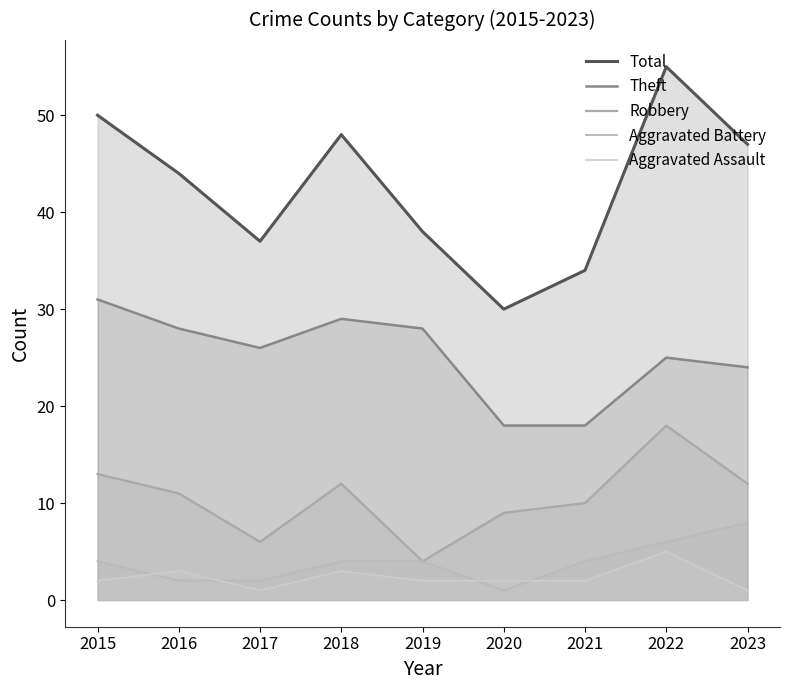

What are all the series names shown in the legend?

Total, Theft, Robbery, Aggravated Battery, Aggravated Assault